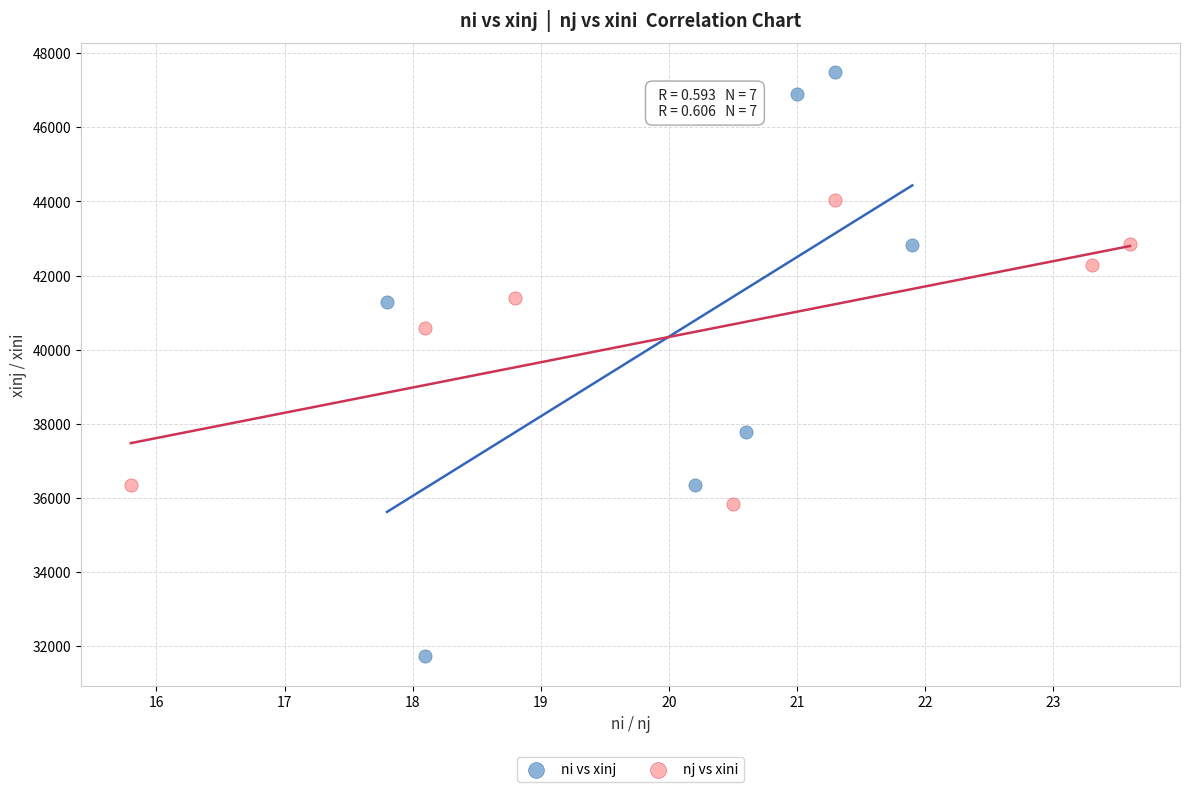

Which series contains the highest Y value?

ni vs xinj